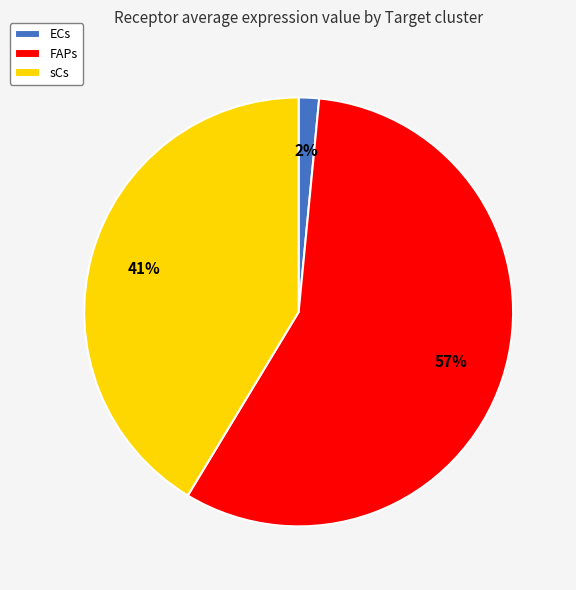

Is ECs the majority of the pie?

No